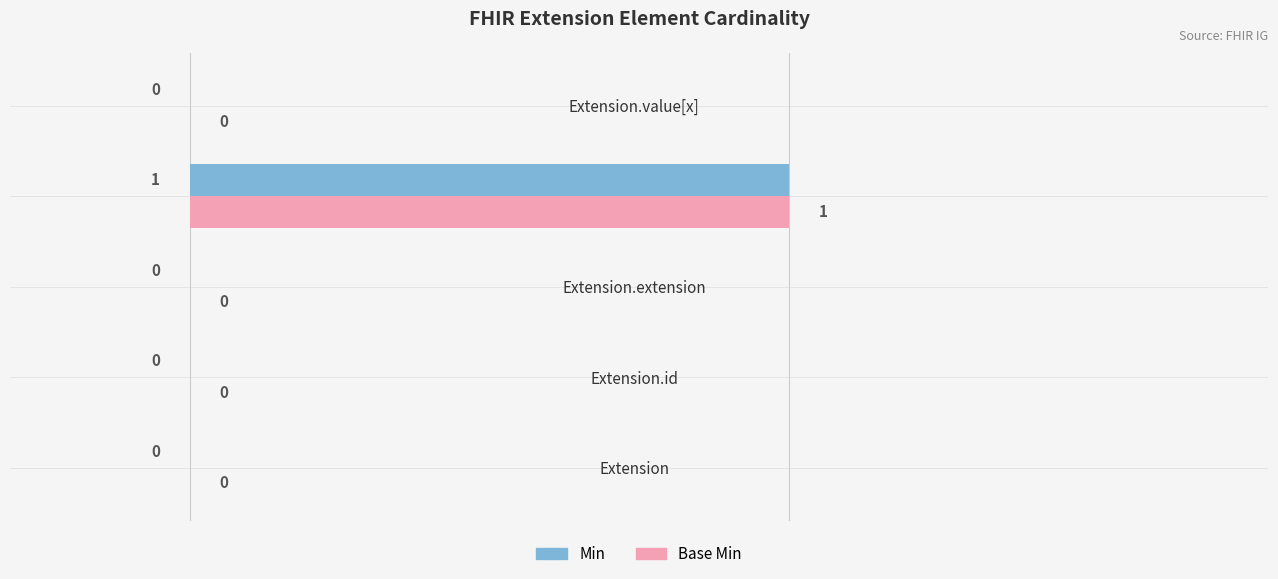

True or false: Min has a value of 0 at Extension.id.

True